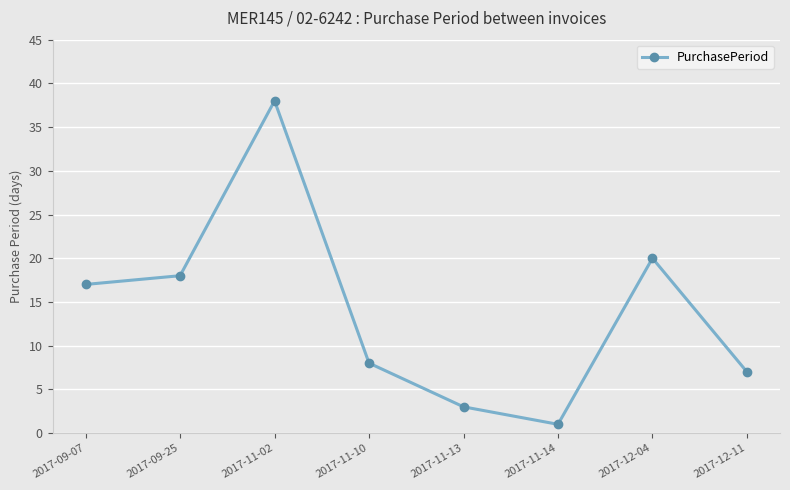

Reading left to right, extract all data points from this chart.

2017-09-07=17	2017-09-25=18	2017-11-02=38	2017-11-10=8	2017-11-13=3	2017-11-14=1	2017-12-04=20	2017-12-11=7